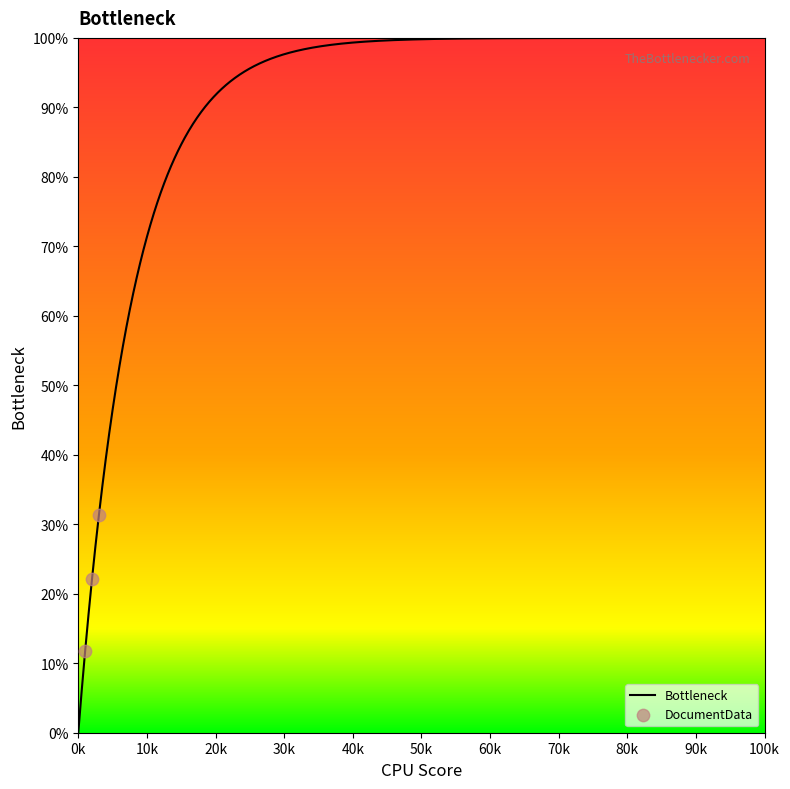

What is the change in value from 1 to 2?

+10.4